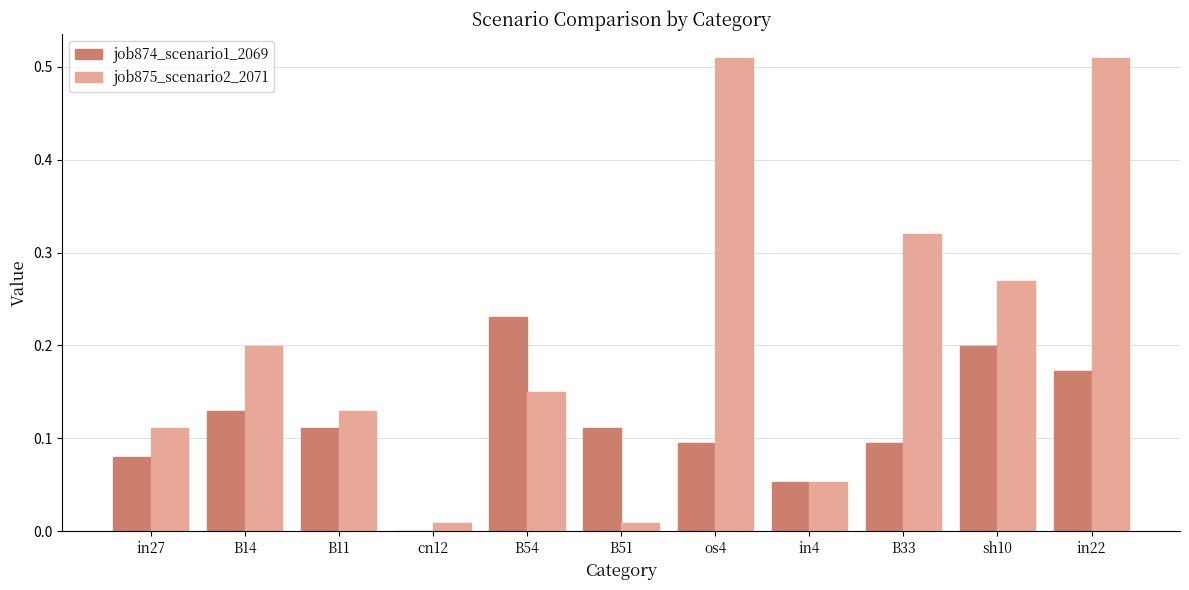

Which series has the largest range (max minus min)?

job875_scenario2_2071